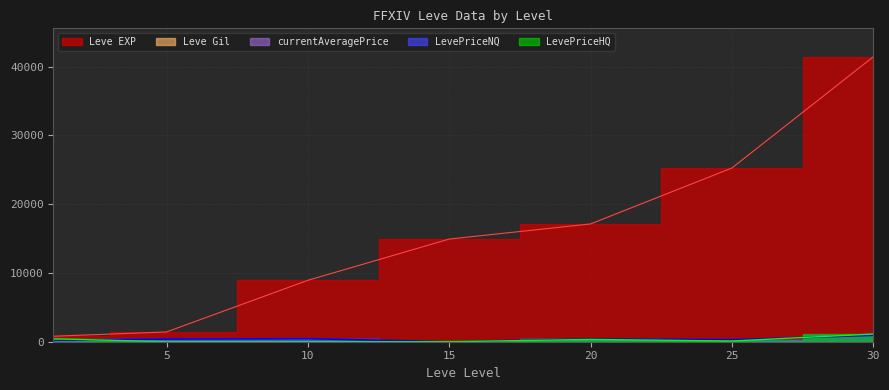

True or false: currentAveragePrice has more than 1 points higher than both neighbors.

True